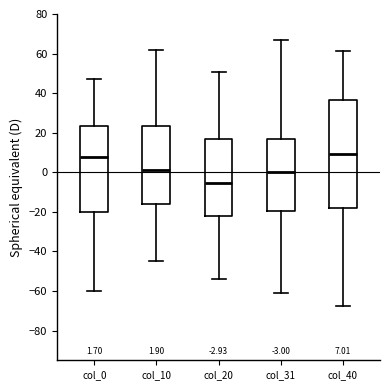

Which box is the tallest, from its lower edge to its upper edge?

col_40